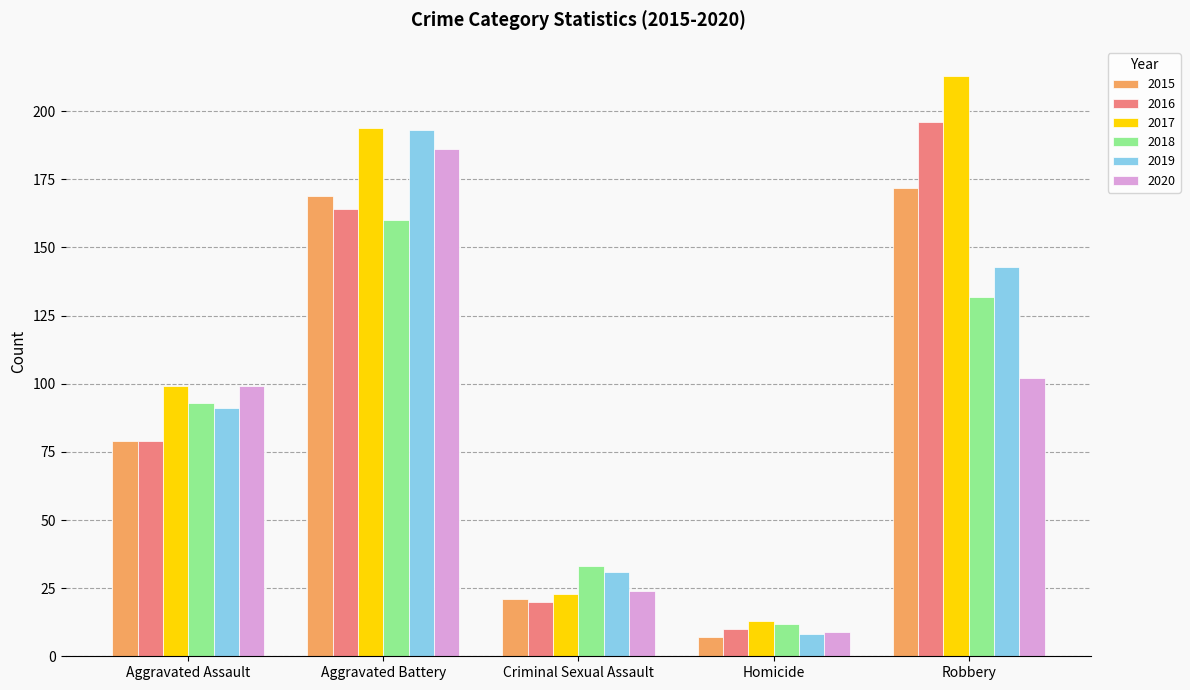

At which label is 2018 closest to 86?

Aggravated Assault